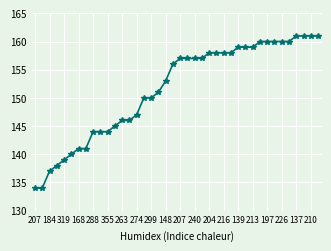

What is the sum of all values?

6061